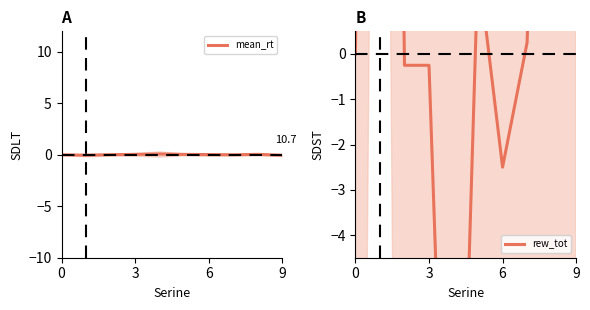

The mean_rt series shows -0.0 at 9. True or false?

True